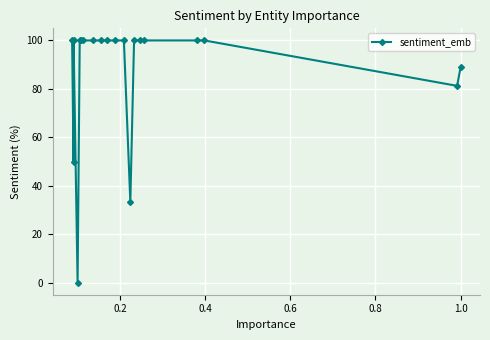

What is the value of the 20th point from the left?

88.9